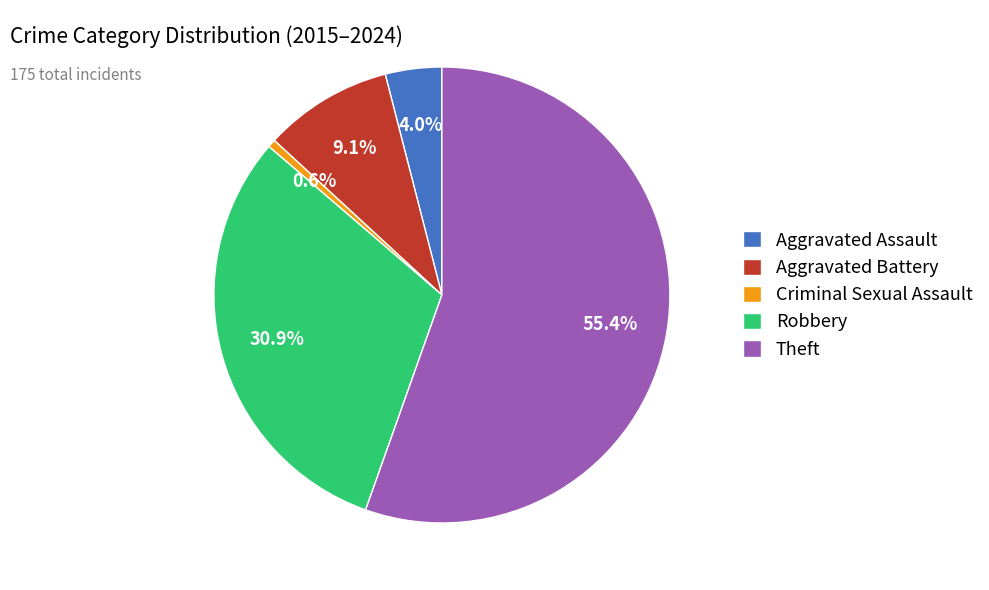

Combined, do Criminal Sexual Assault and Theft account for over 50%?

Yes